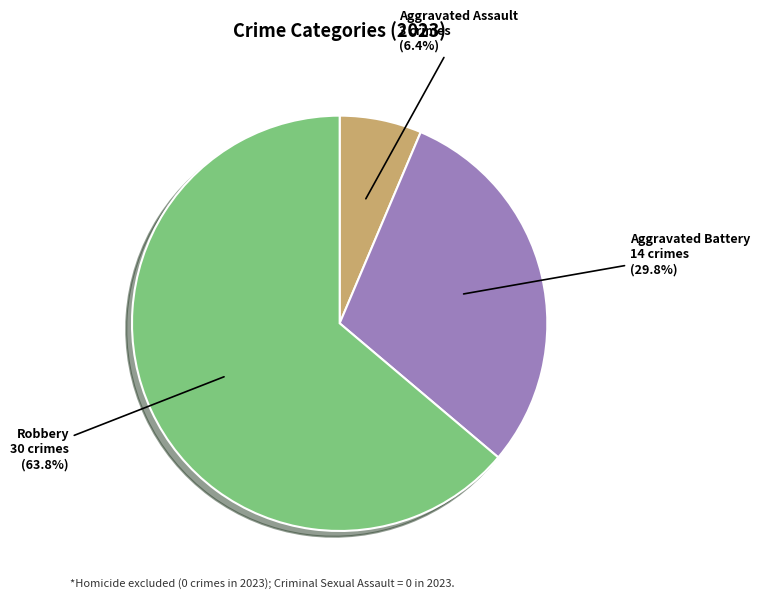

Count the number of slices in the pie.

3